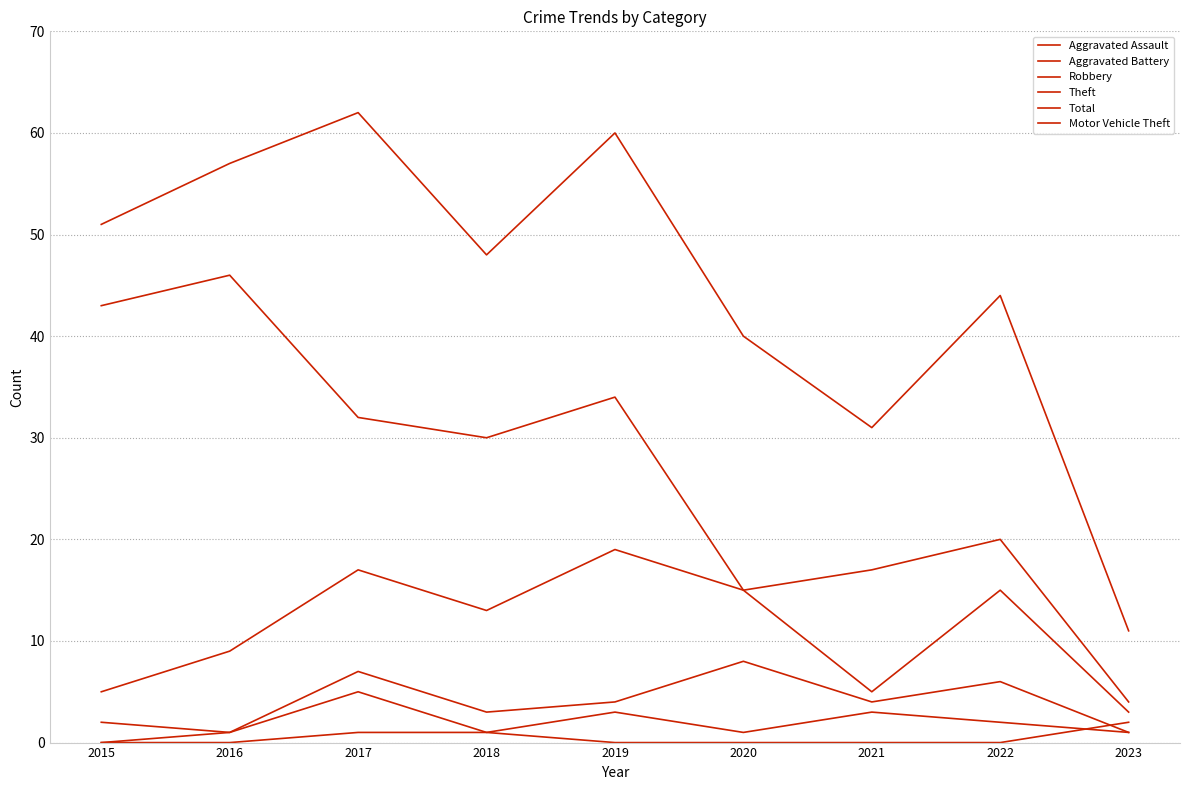

Does the chart have visible grid lines?

Yes